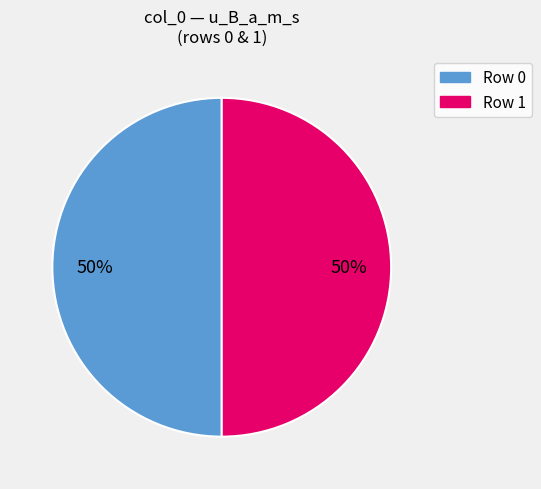

To the nearest percent, what is the average slice percentage?

50%